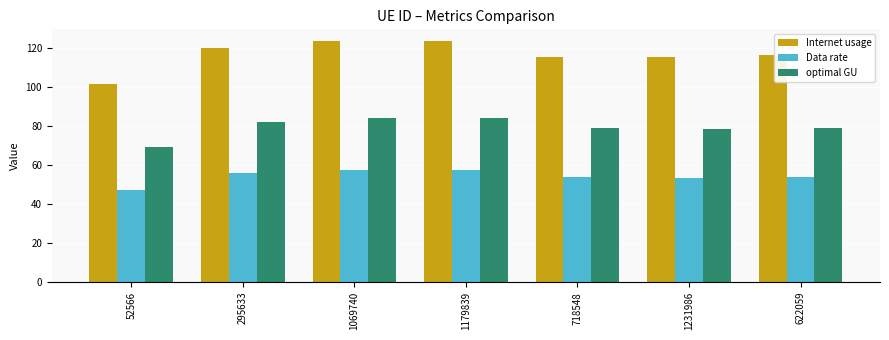

The Data rate series shows 18.0 at 718548. True or false?

False